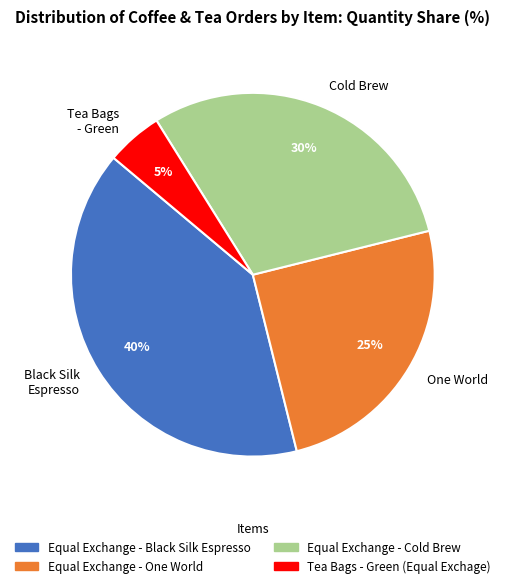

Is it true that Tea Bags - Green is 16% of the pie?

False